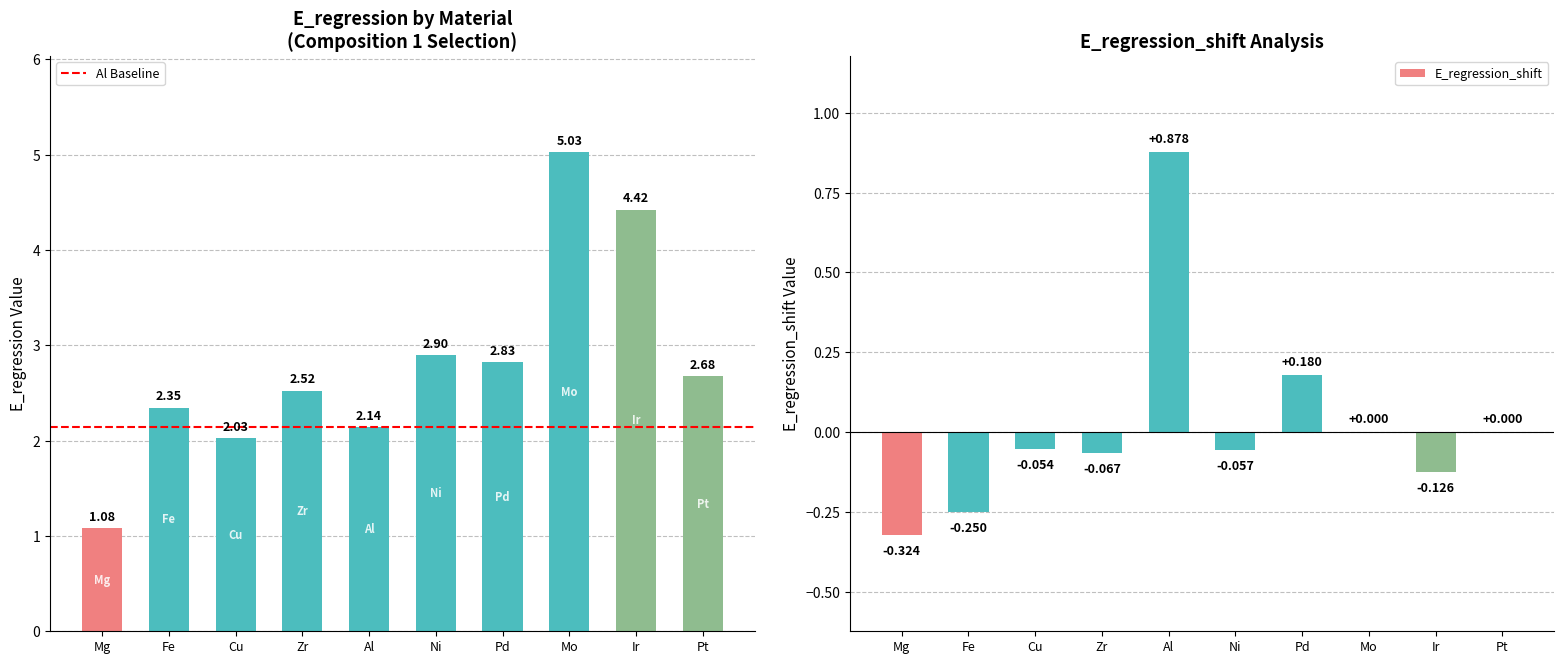

How many bars are there in total?

20